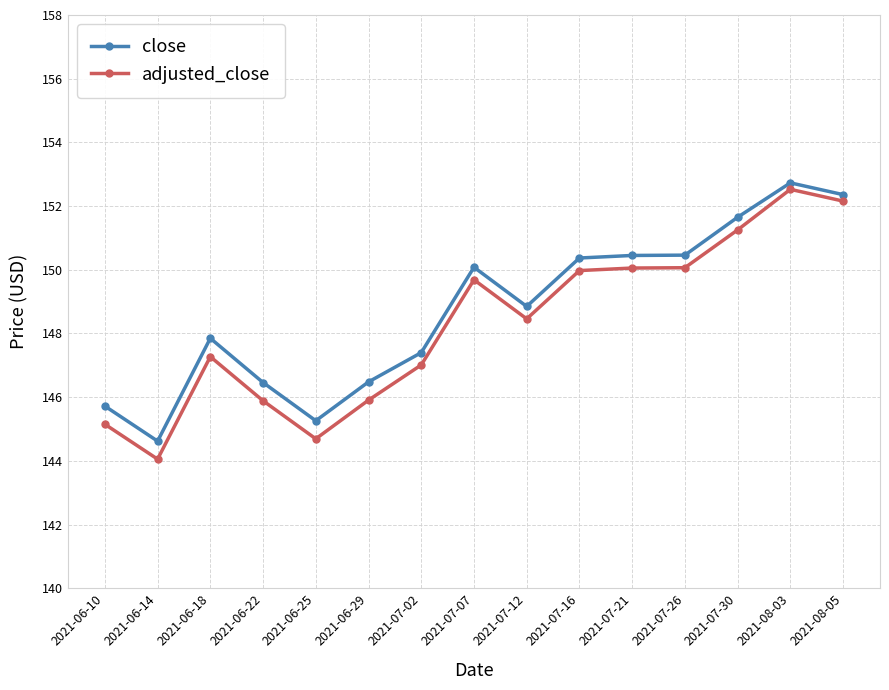

Which label corresponds to the largest value in the chart?

2021-08-03